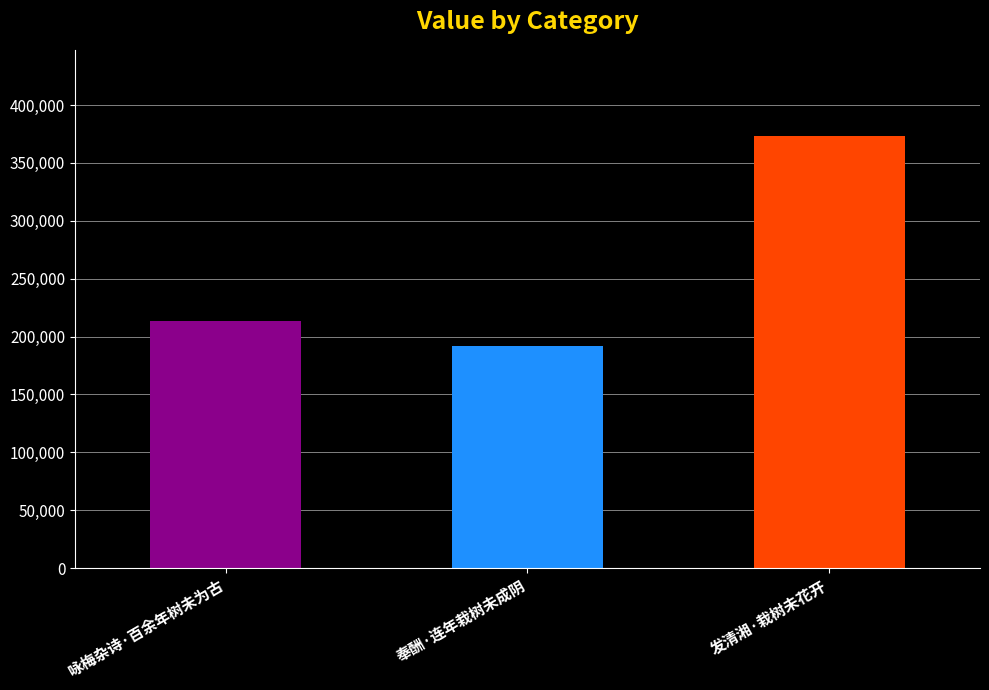

What is the maximum value shown in the chart?

373068